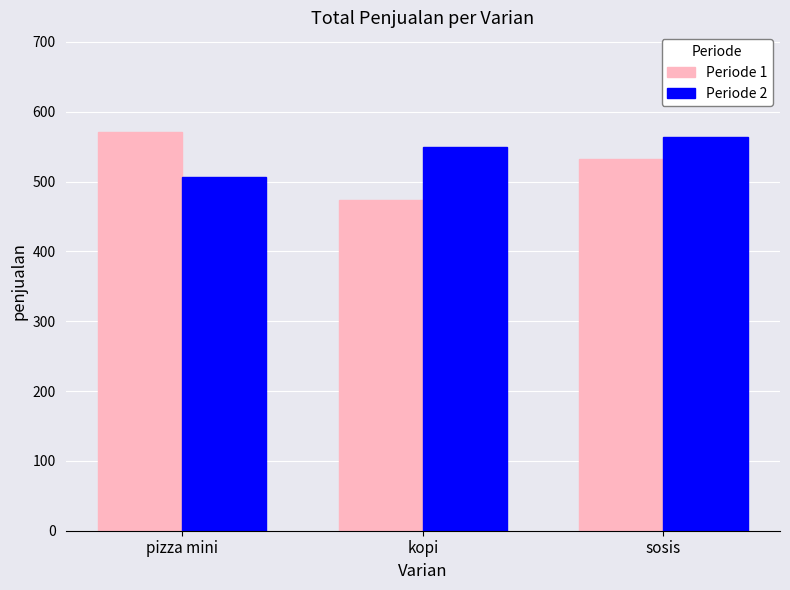

What is the highest value of the Periode 1 series?

571